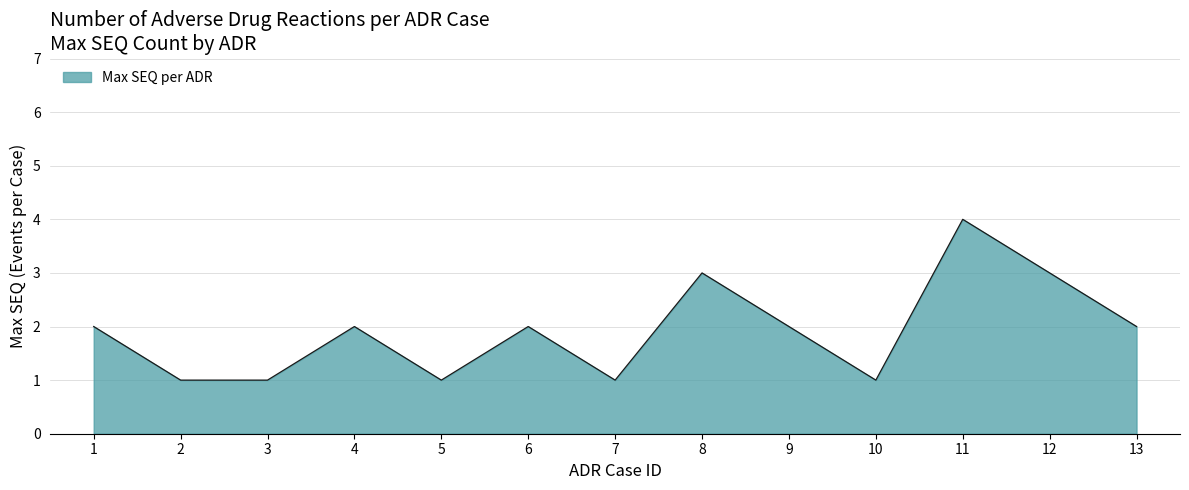

What is the difference between the maximum and minimum values?

3